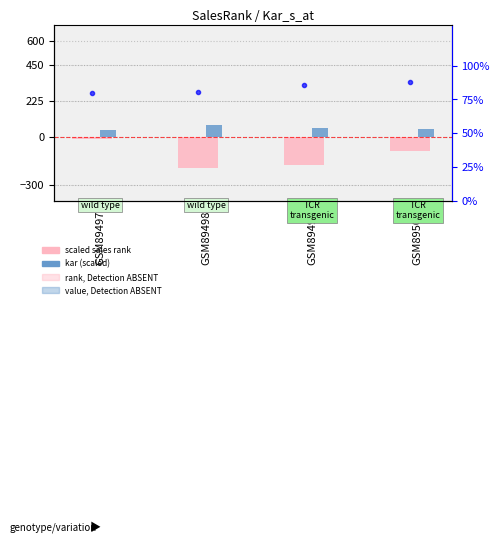

What is the sum of the scaled sales rank values at GSM89500 and GSM89497?

-97.9